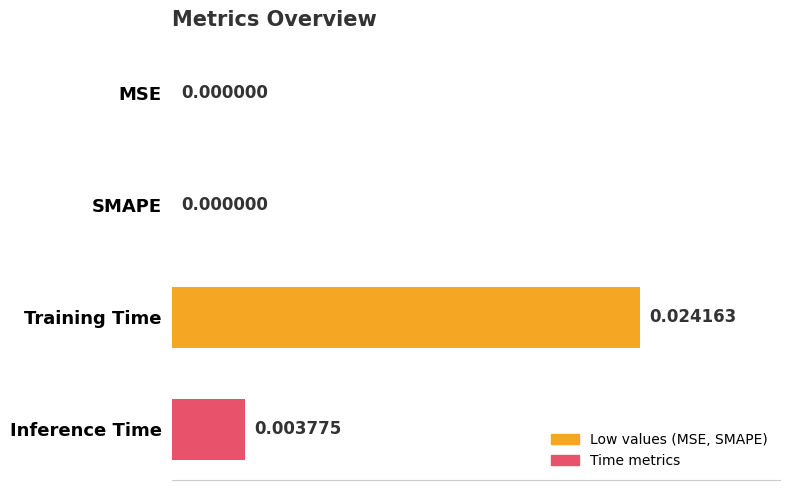

Between Training Time and SMAPE, which is larger?

Training Time